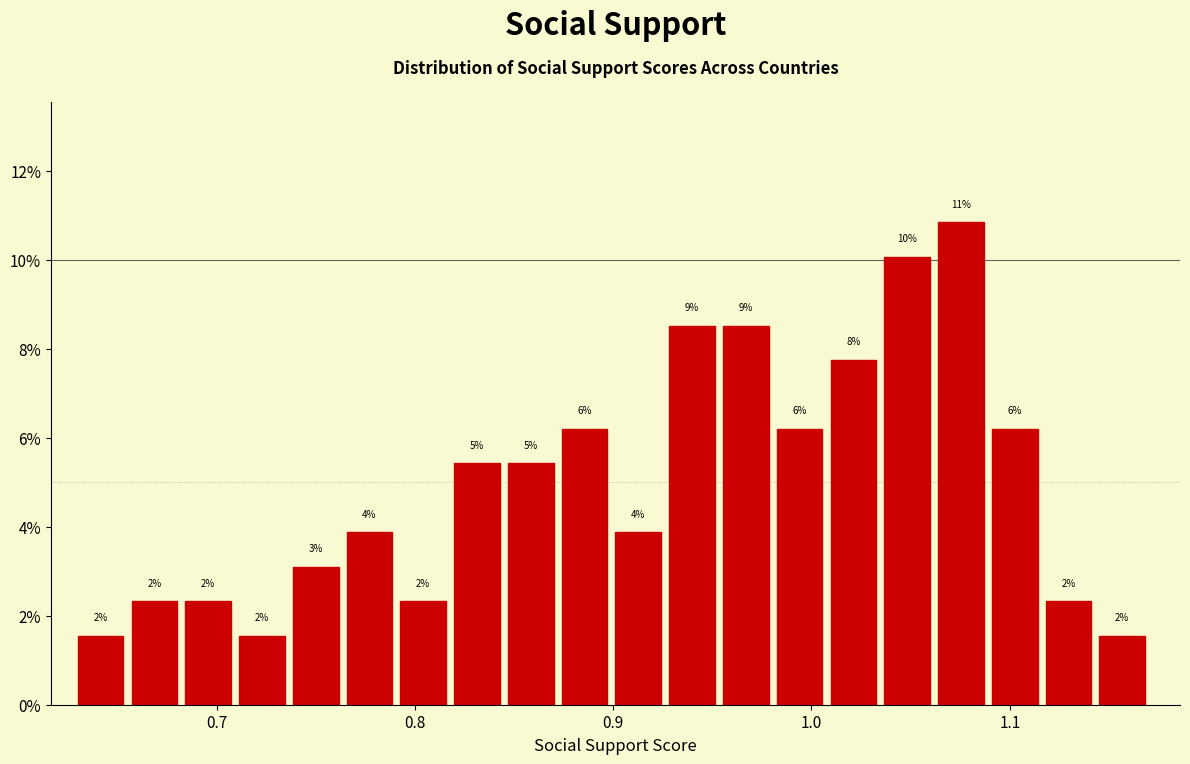

Read against the x-axis, roughly where is the centre of the tallest bar?

1.08